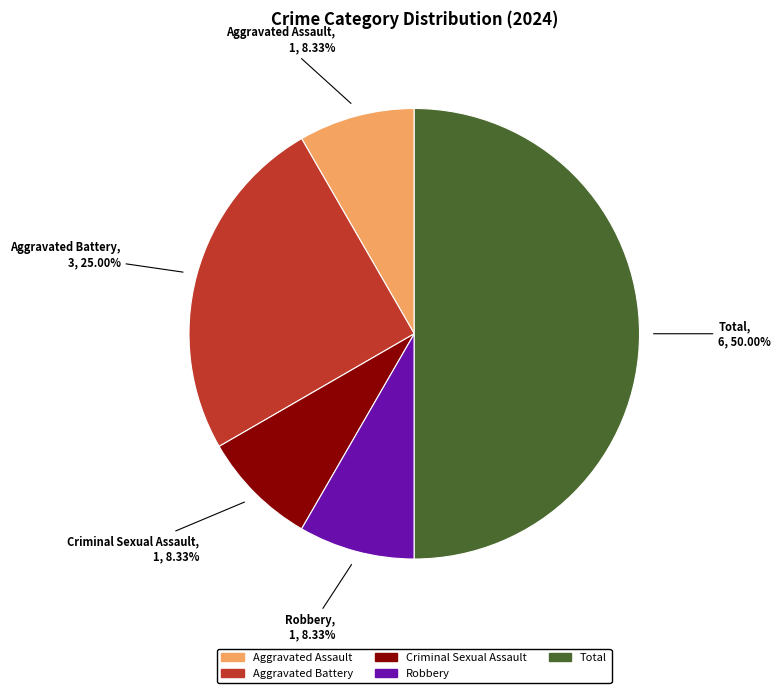

Which slice is the largest?

Total